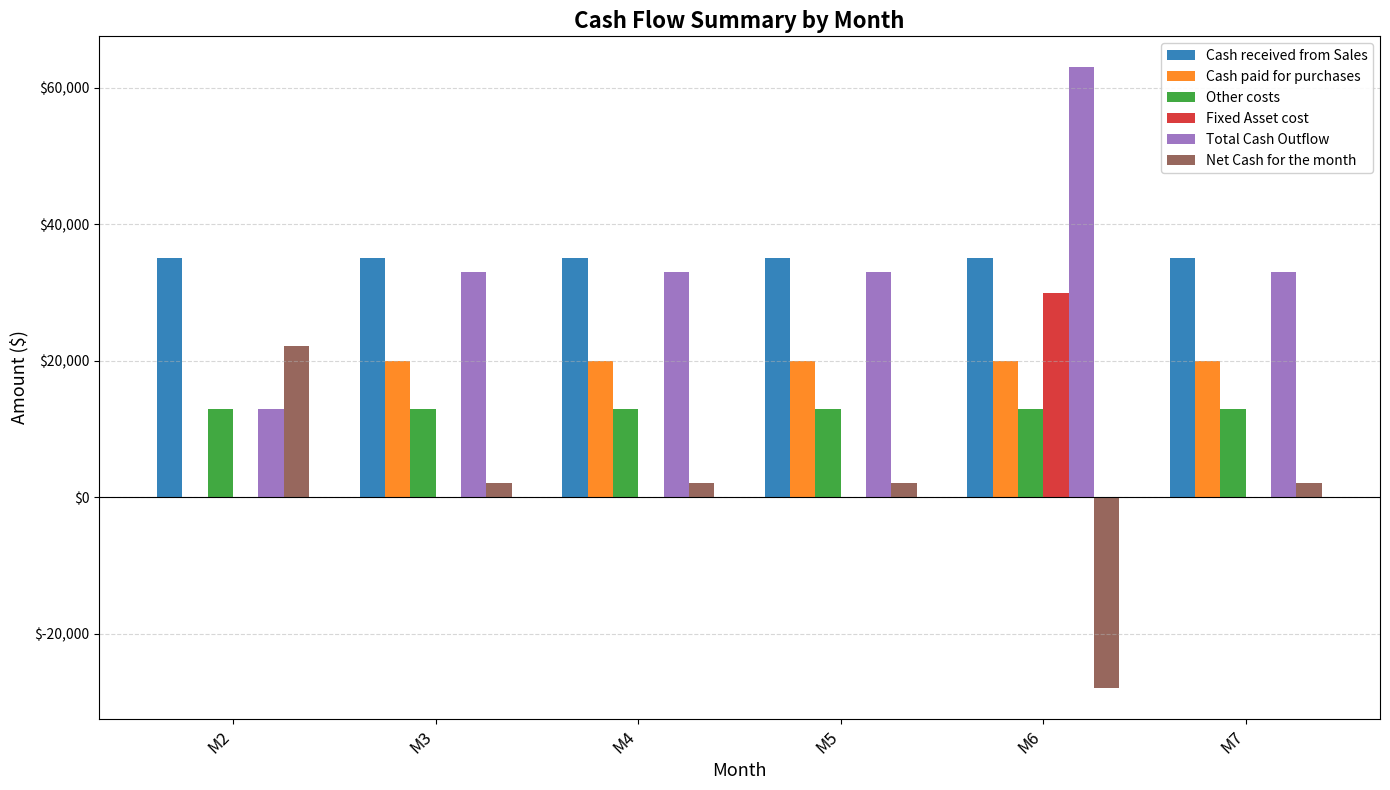

Is the value of Total Cash Outflow at M4 greater than the value of Other costs at M3?

Yes